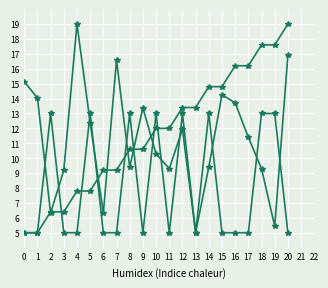

How many data points does each series have?

21